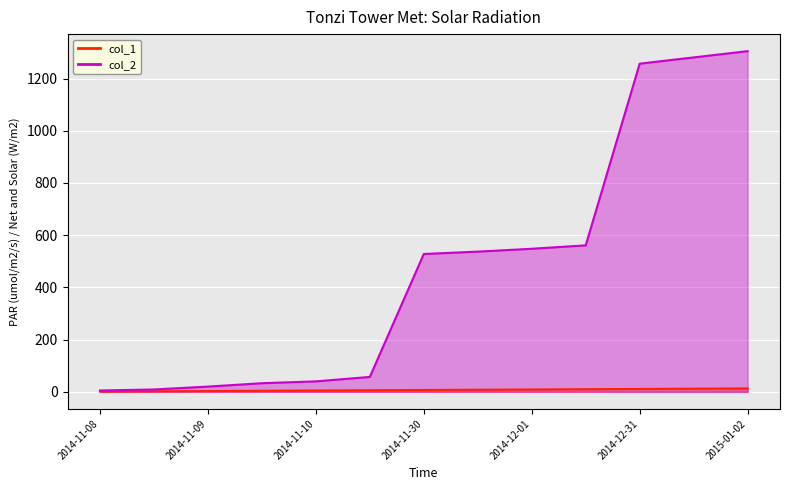

What is the difference between the col_2 values at 2014-11-10 and 2014-12-01?

508